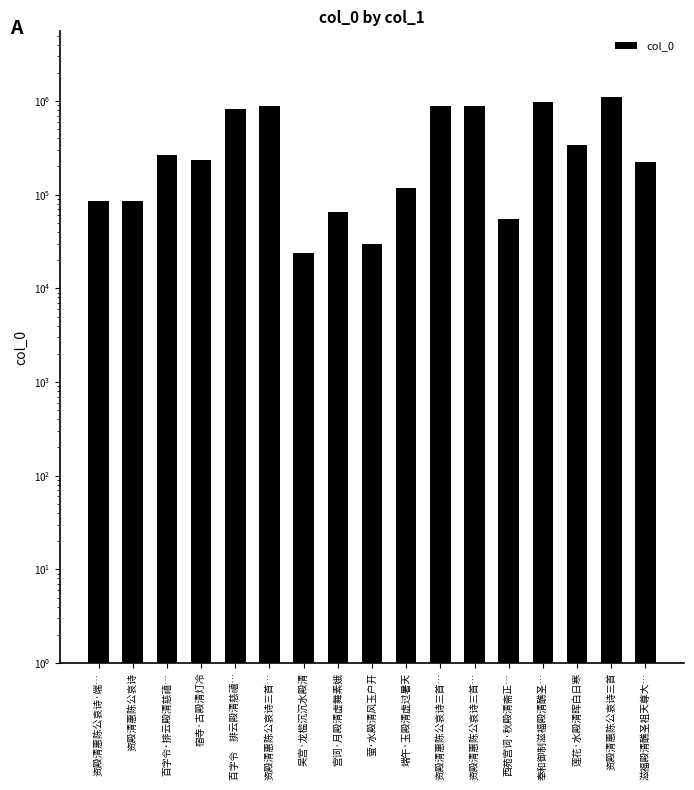

True or false: the data shows 1108731 at 资殿清惠陈公哀诗三首.

True